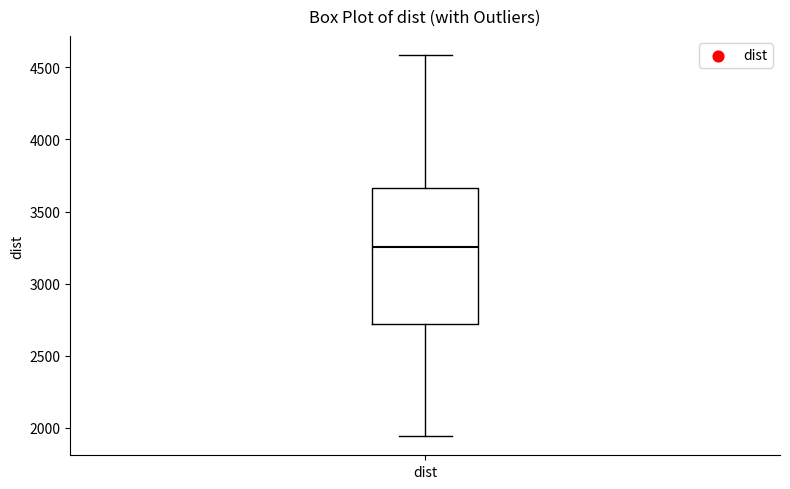

Read this box plot against the y-axis: the position of the median line, the range covered by the box, and the ends of both whiskers. The values are not printed on the chart, so give them approximately, as read against the axis.

median 3250, box 2700 to 3650, whiskers 1950 to 4600